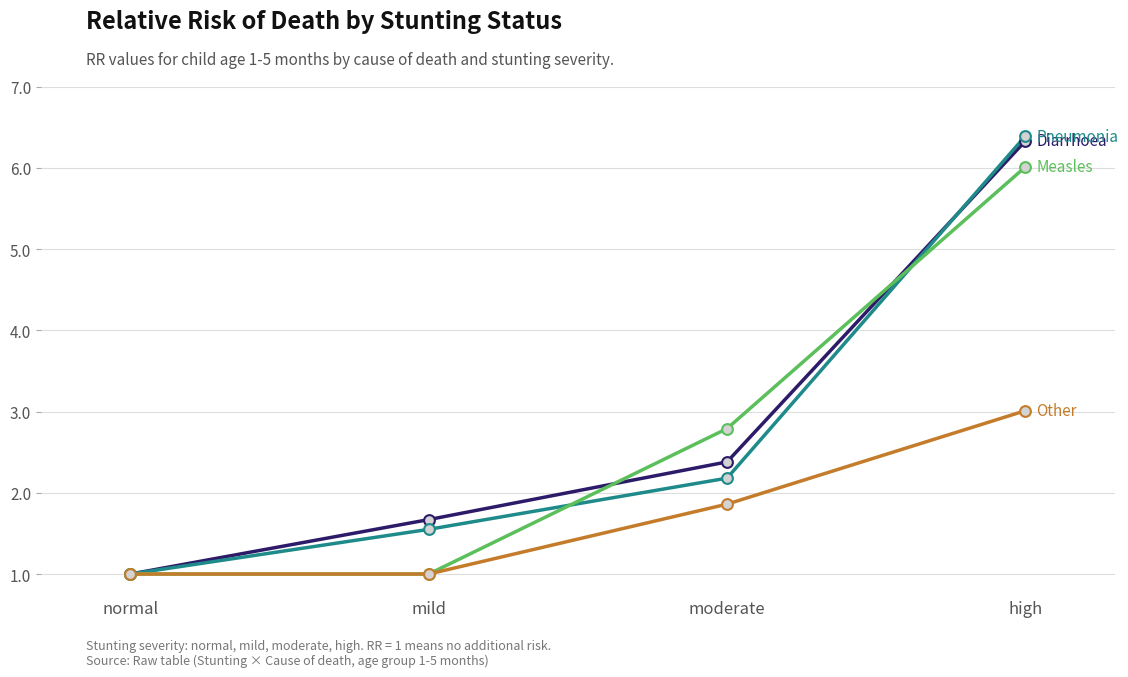

What is the spread (max minus min) of values at high?

3.4